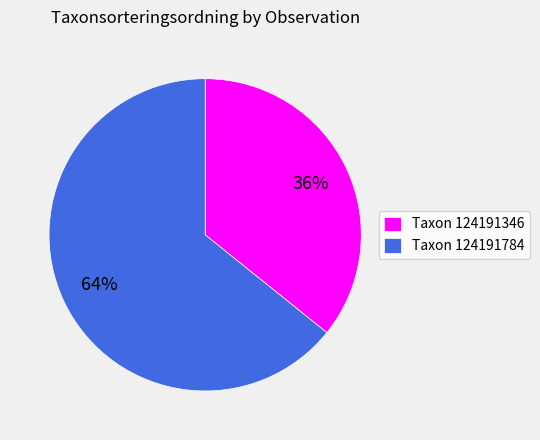

Which slice is the largest?

Taxon 124191784